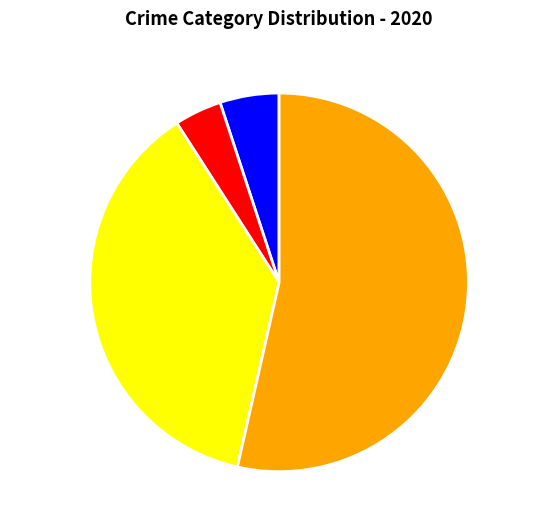

How many segments does this pie chart have?

4